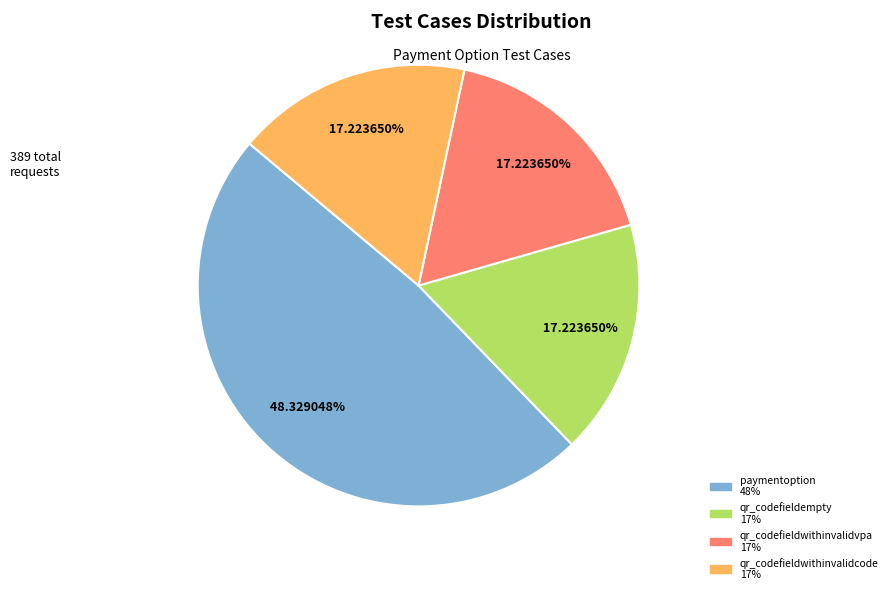

What is the largest slice in the pie chart?

paymentoption